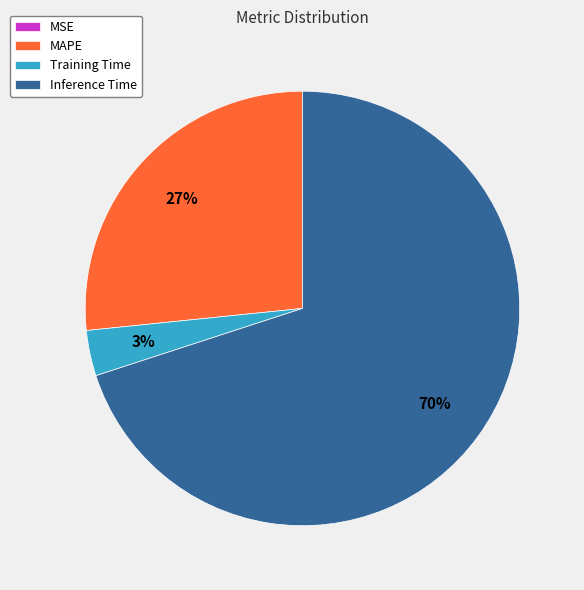

To the nearest percent, what percentage of the pie is MAPE?

27%